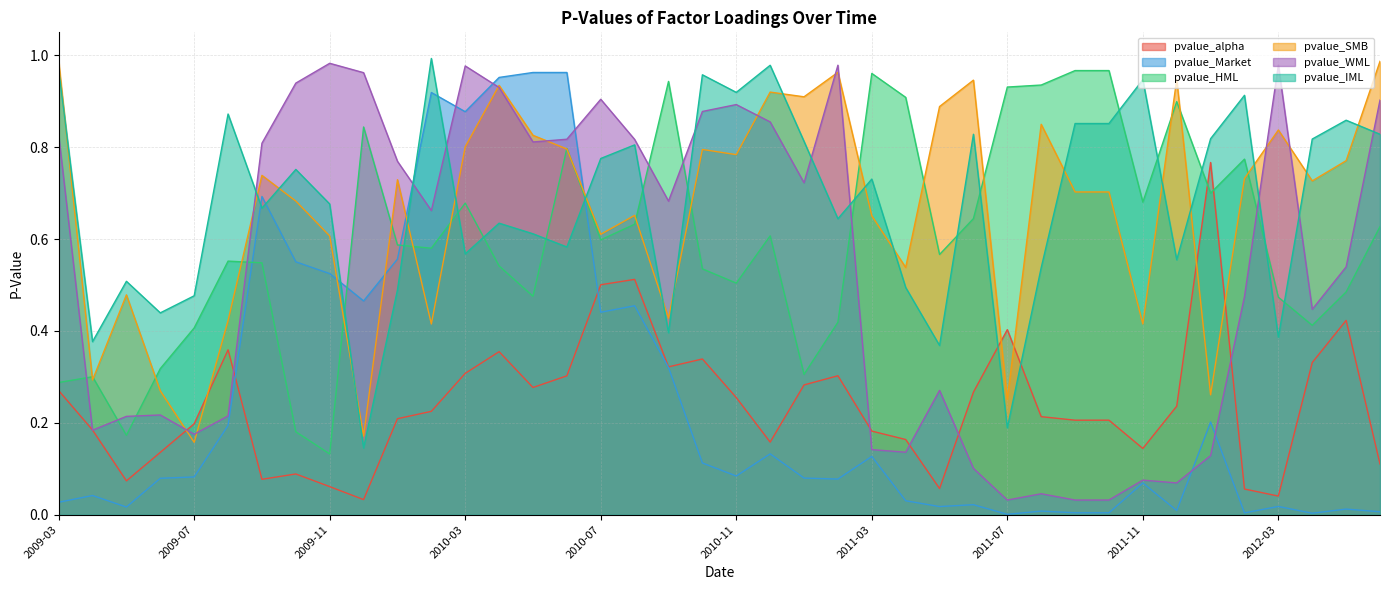

Is it true that pvalue_WML equals 0.2 at 2010-04?

False